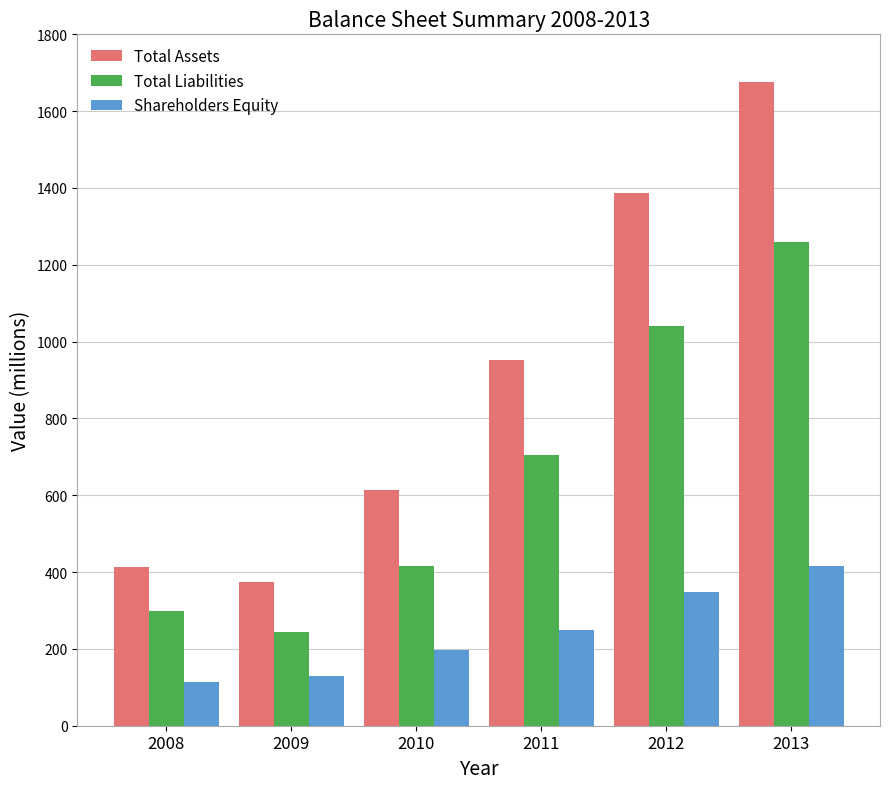

List the labels in order of Total Assets value, largest first.

2013, 2012, 2011, 2010, 2008, 2009